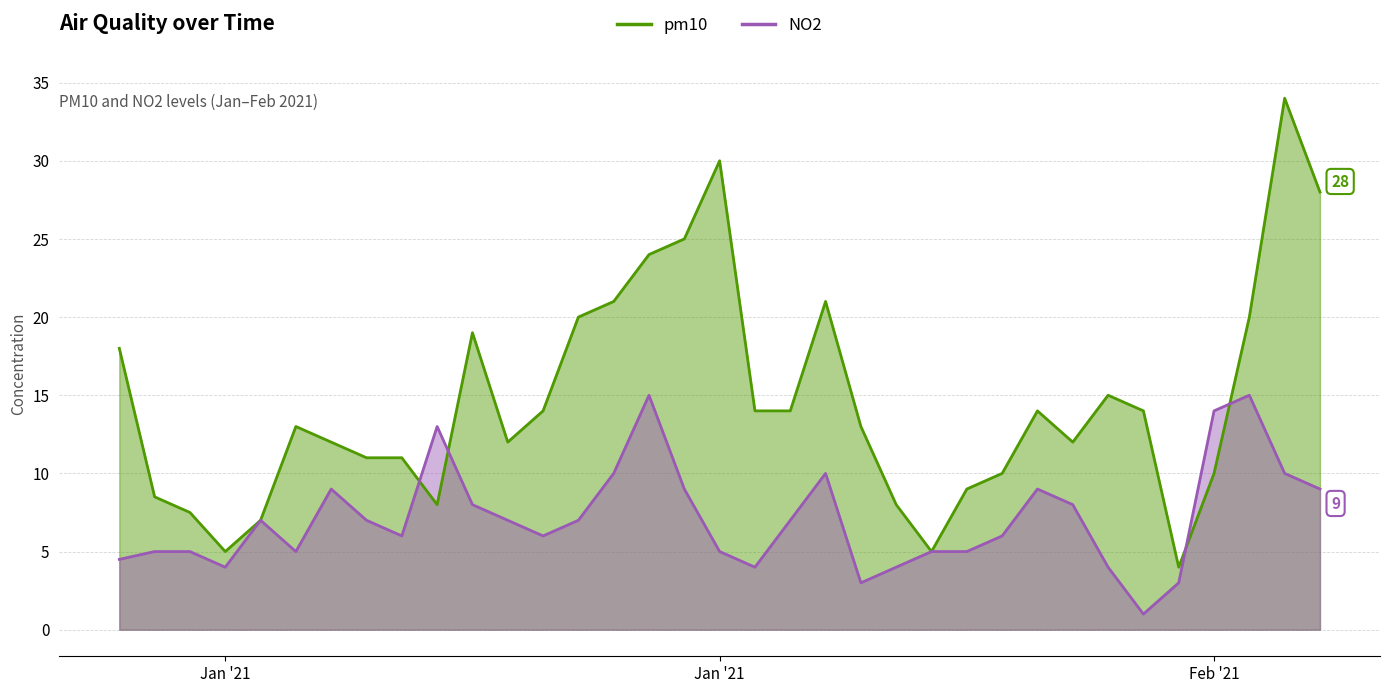

List the labels in order of NO2 value, smallest first.

2021-01-30, 2021-01-22, 2021-01-31, 2021-01-04, 2021-01-19, 2021-01-23, 2021-01-29, 2021-01-01, 2021-01-02, 2021-01-03, 2021-01-06, 2021-01-18, 2021-01-24, 2021-01-25, 2021-01-09, 2021-01-13, 2021-01-26, 2021-01-05, 2021-01-08, 2021-01-12, 2021-01-14, 2021-01-20, 2021-01-11, 2021-01-28, 2021-01-07, 2021-01-17, 2021-01-27, 2021-02-04, 2021-01-15, 2021-01-21, 2021-02-03, 2021-01-10, 2021-02-01, 2021-01-16, 2021-02-02